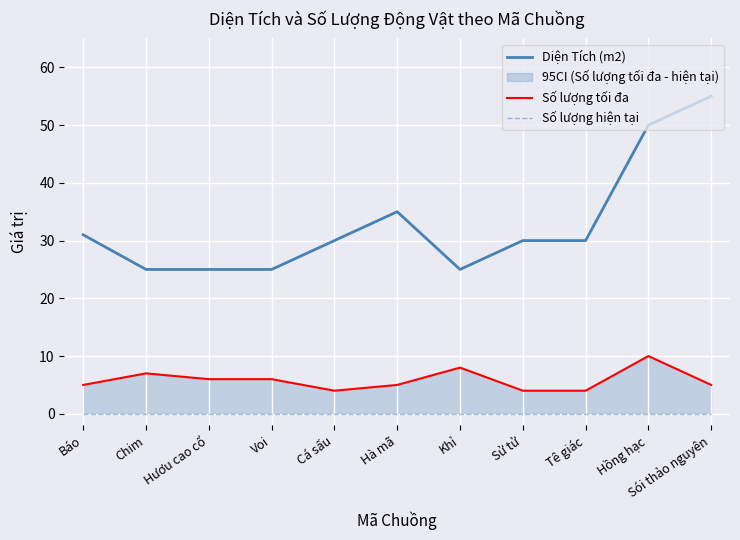

What is the sum of all Số lượng tối đa values?

64